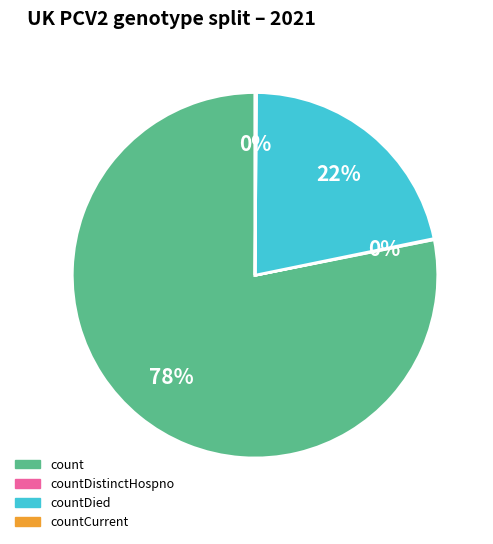

True or false: countDied accounts for 17% of the total.

False